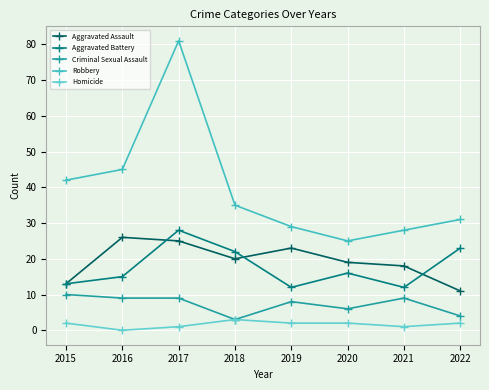

True or false: Aggravated Assault and Robbery cross at least once.

False